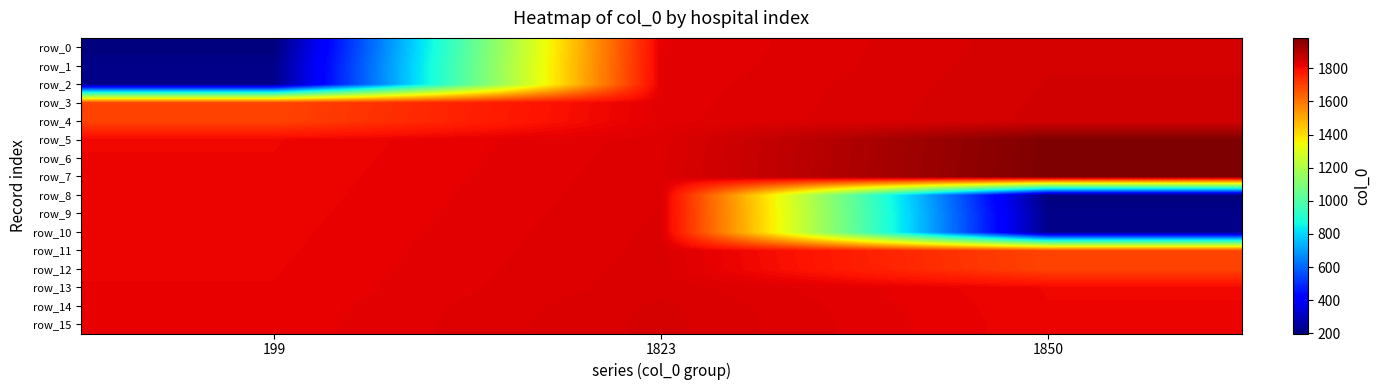

Rank the categories by row_5 value from lowest to highest.

199, 1823, 1850